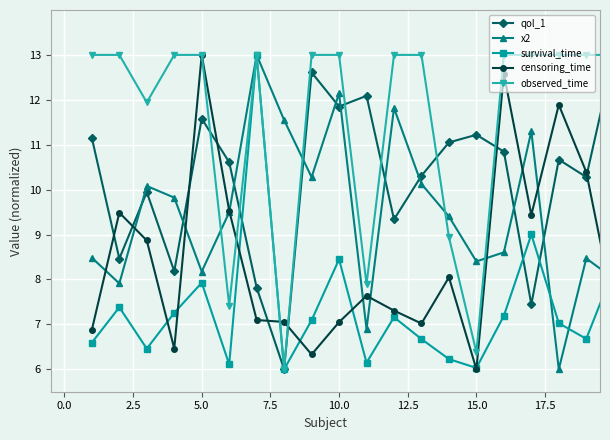

How many interior local peaks does the survival_time series have?

6